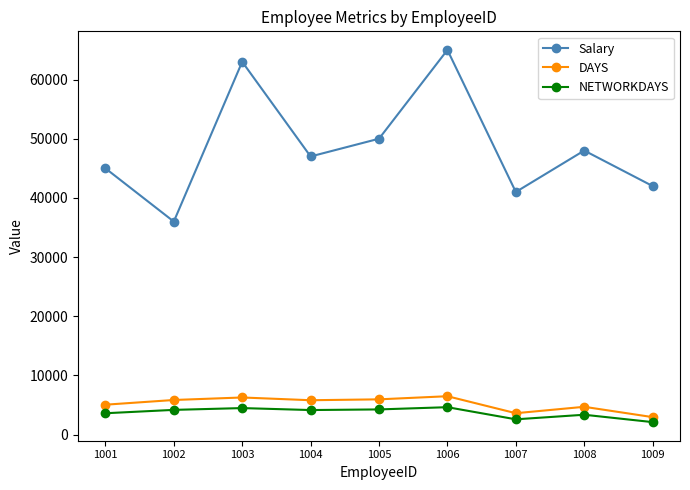

True or false: NETWORKDAYS and DAYS cross at least once.

False